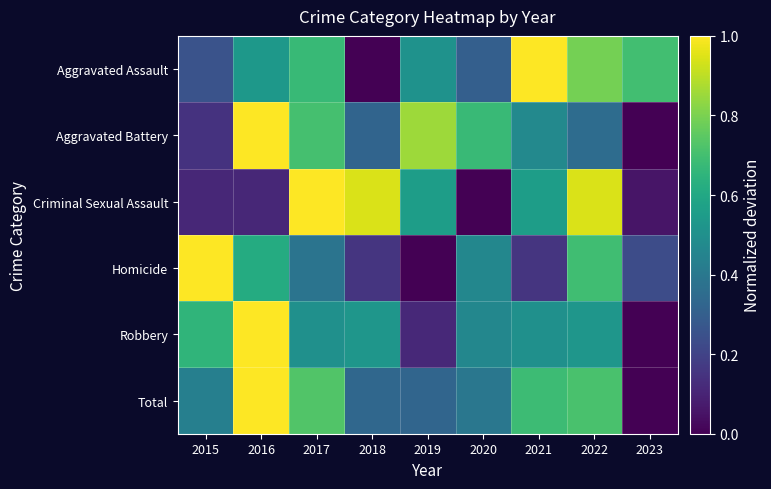

Which series has the widest spread of values?

Aggravated Assault